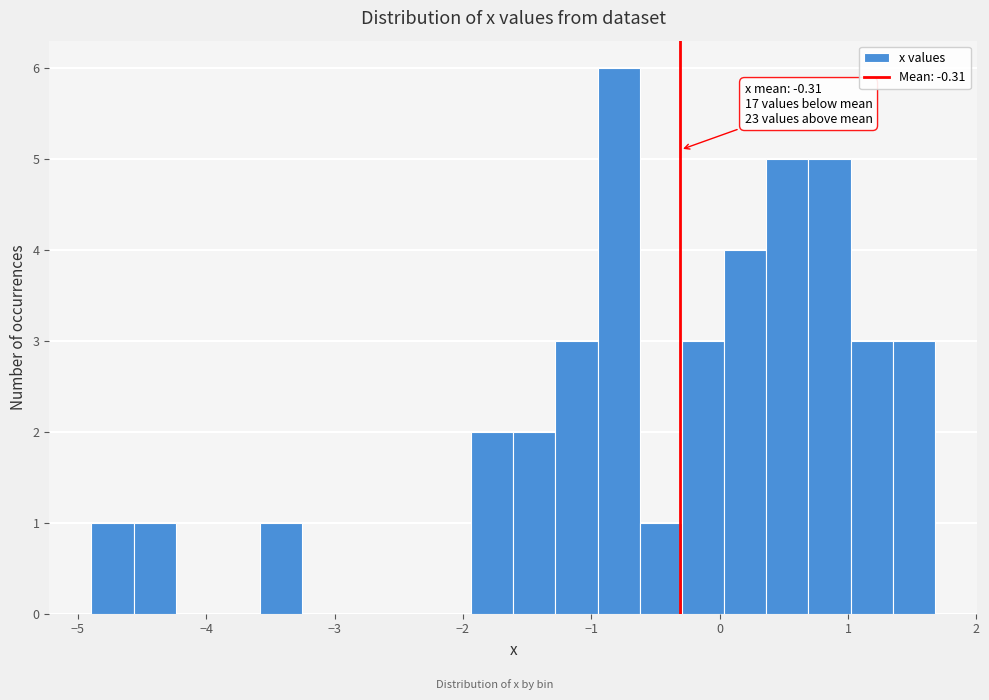

Around what value on the x-axis is the tallest bar? Give the approximate position of its centre, as read against the axis.

-0.8